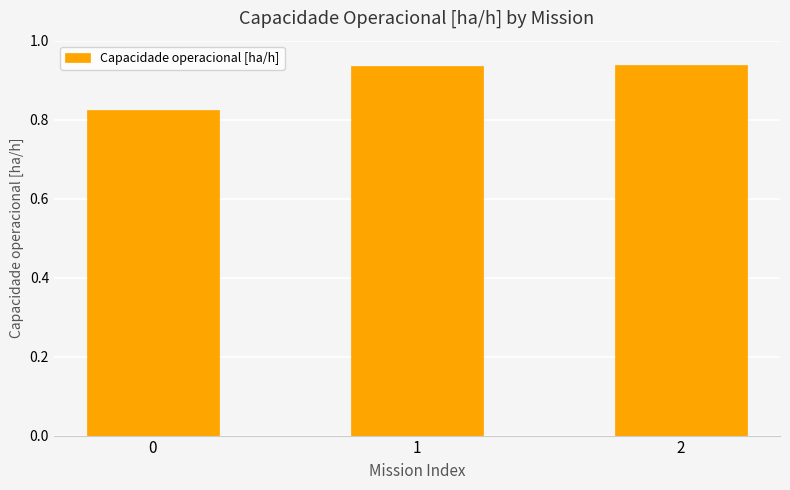

The chart shows a value of 1.3 at 0. True or false?

False